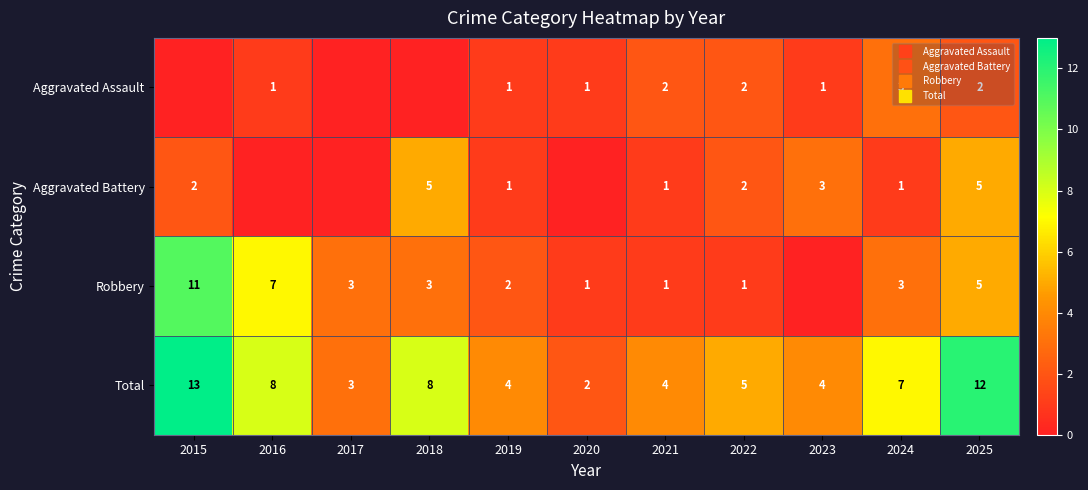

At which label is Total closest to 7?

2024